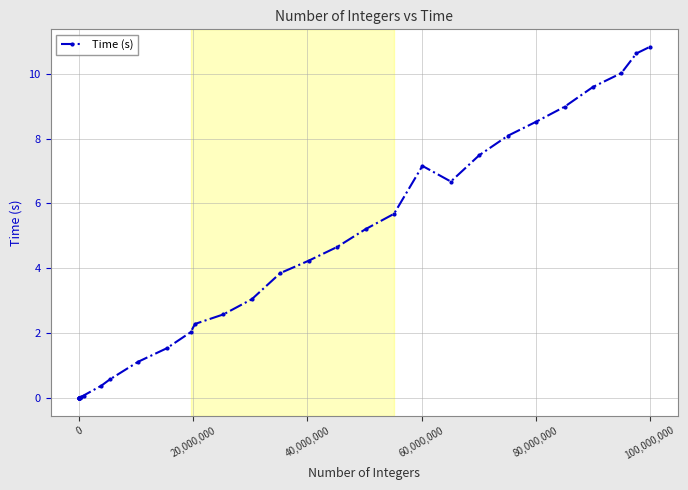

What is the difference between the maximum and minimum values?

10.8